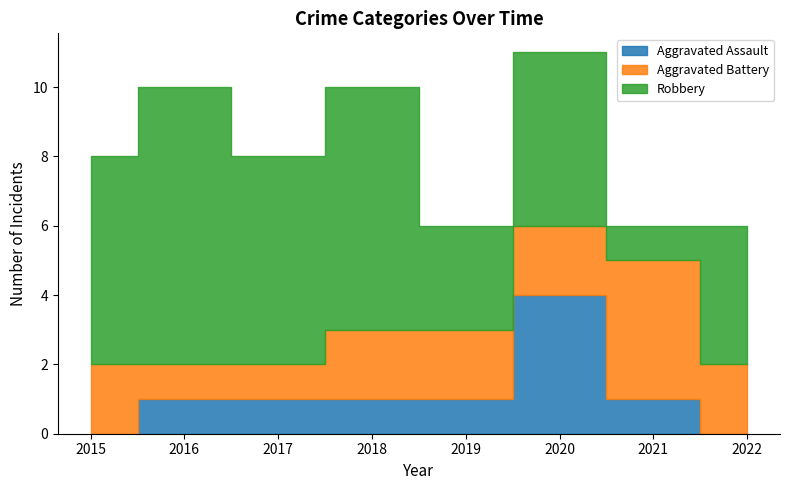

How many data points in Aggravated Battery are less than 2?

2